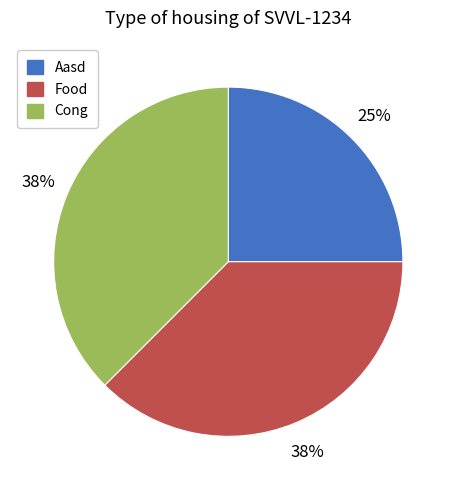

To the nearest percent, what is the average slice percentage?

33%